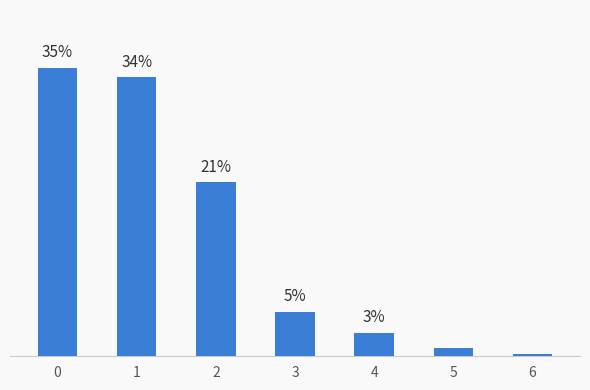

Reading left to right, list all the values displayed in this chart.

0.4	0.3	0.2	0.1	0.0	0.0	0.0